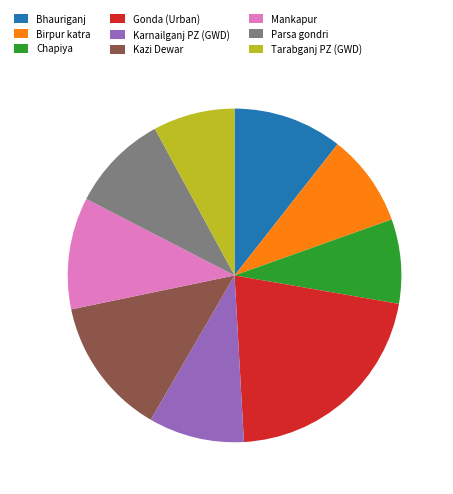

Does any single category account for the majority?

No